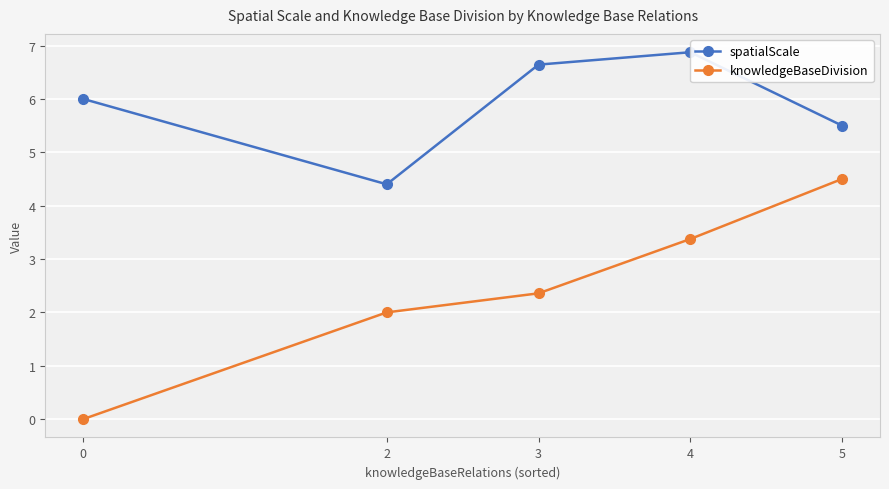

True or false: knowledgeBaseDivision has a value of 2.6 at 2.

False